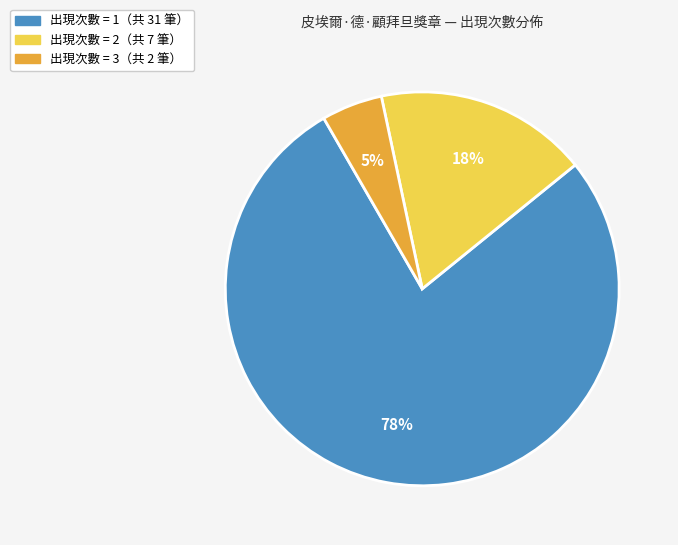

To the nearest percent, what is the average slice percentage?

33%